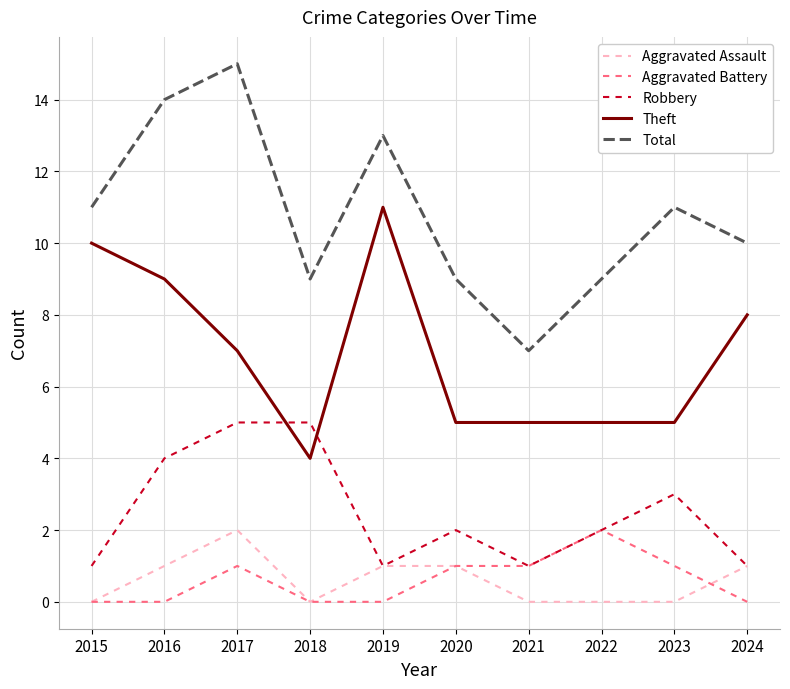

How many interior local peaks does the Total series have?

3